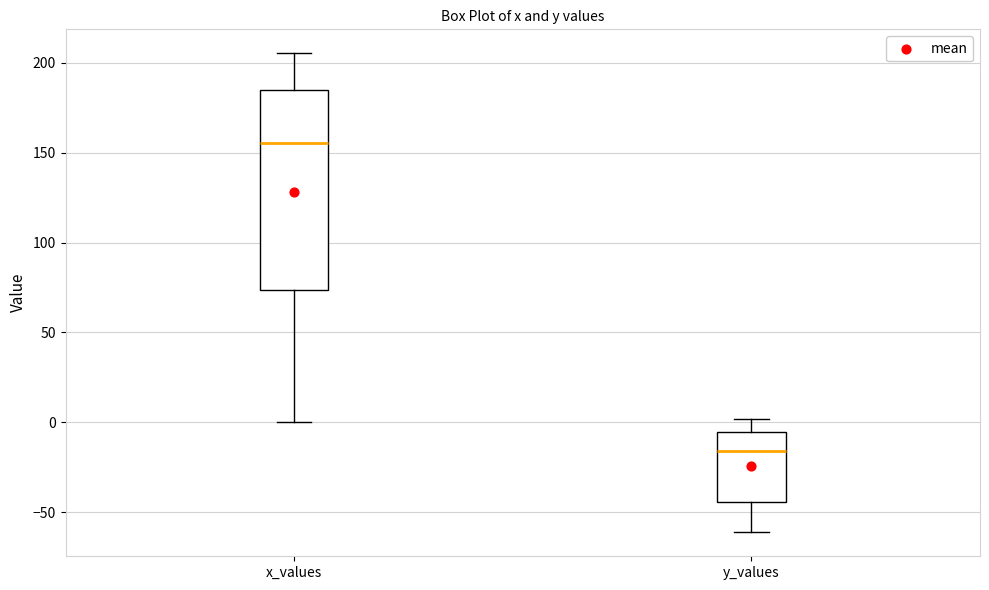

Which box's median line is the highest?

x_values